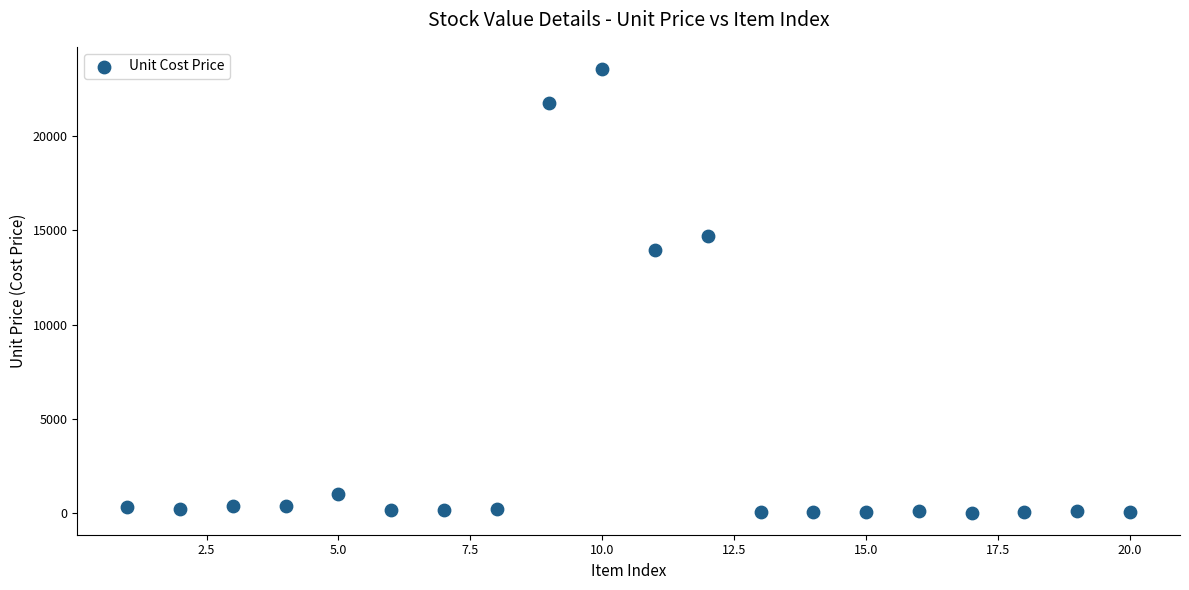

What is the range of X values (max minus min)?

19.0